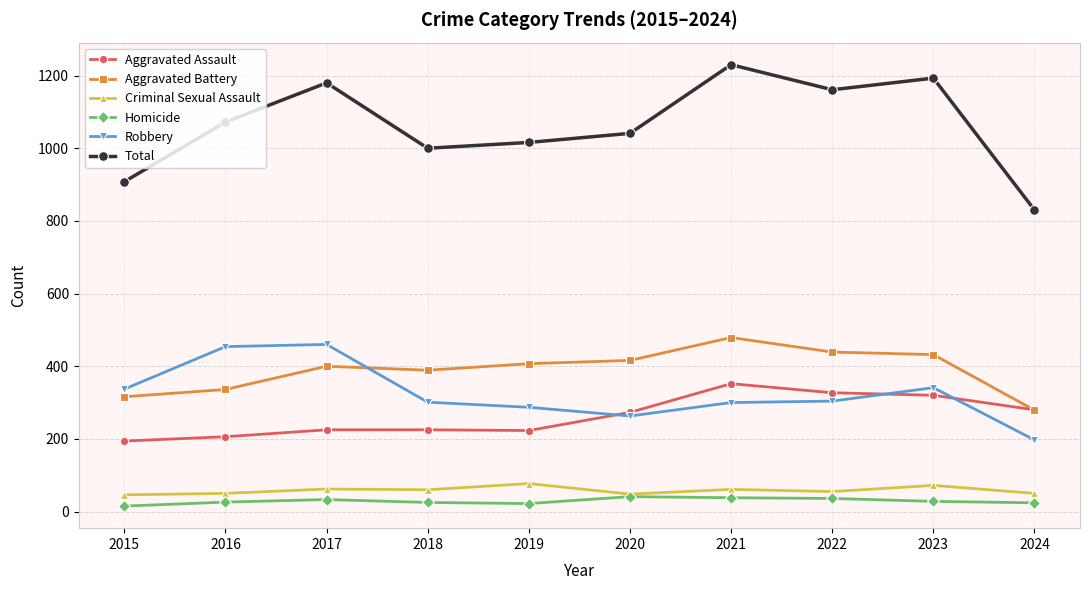

What is the approximate value of Aggravated Assault at 2022?

327